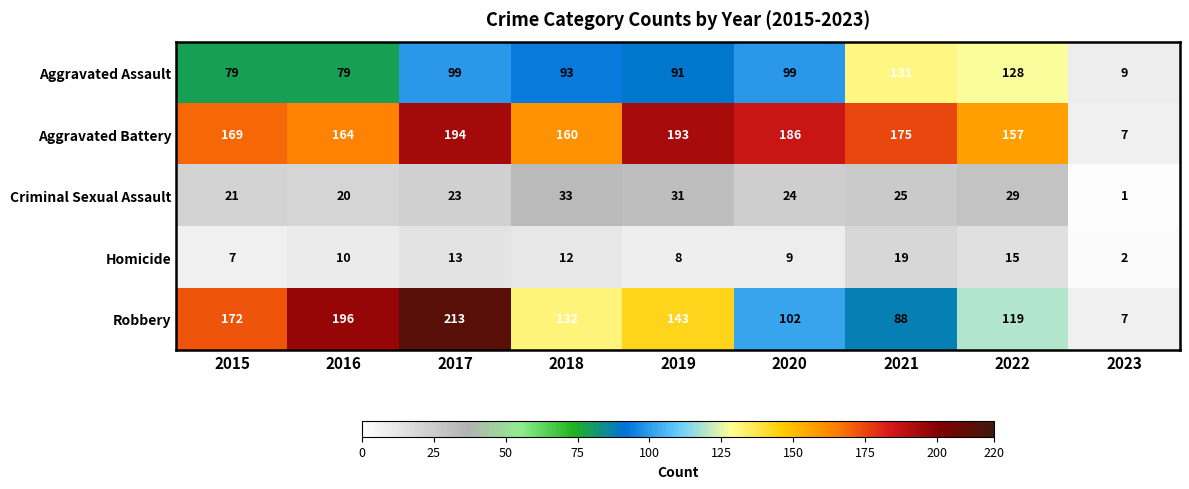

True or false: Robbery has a value of 213 at 2017.

True